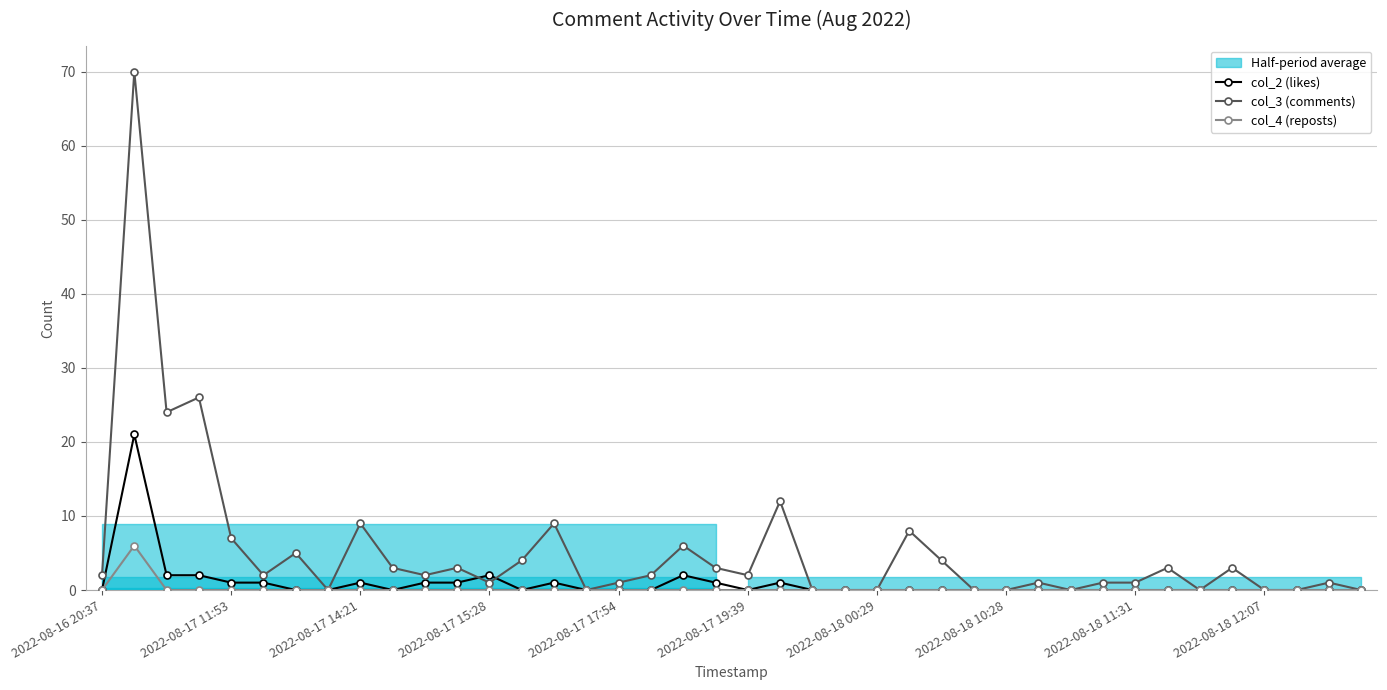

Is it true that col_4 (reposts) equals 0 at 2022-08-18 12:07?

True